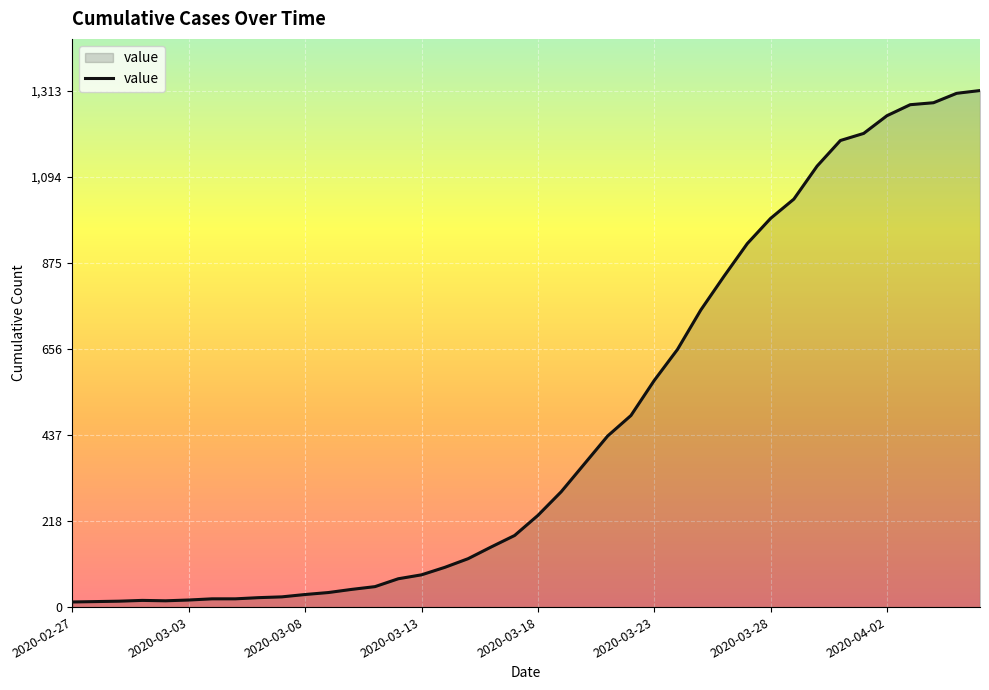

What is the difference between the maximum and minimum values?

1300